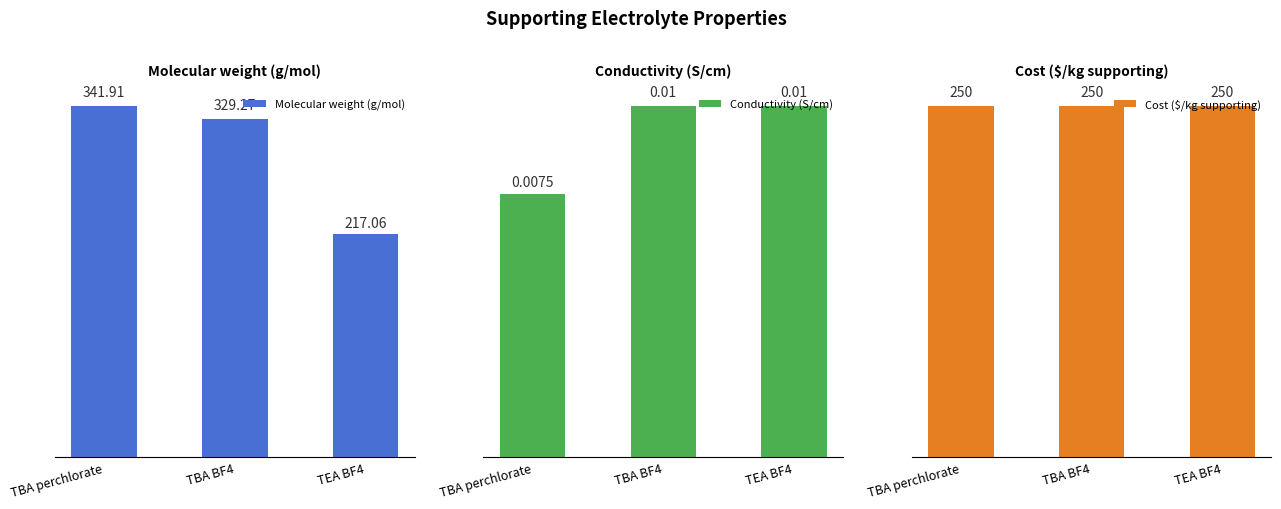

What is the difference between the highest and lowest values at TBA BF4?

329.3